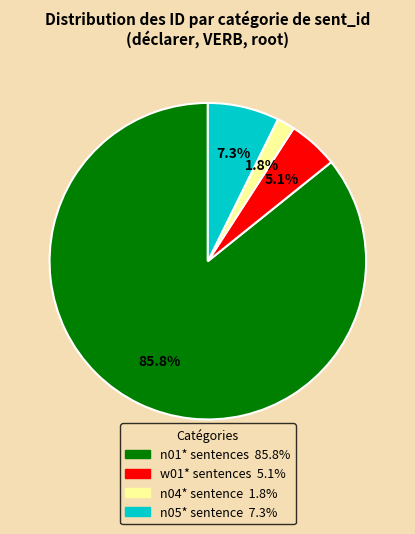

Is there any slice that represents more than half of the pie?

Yes